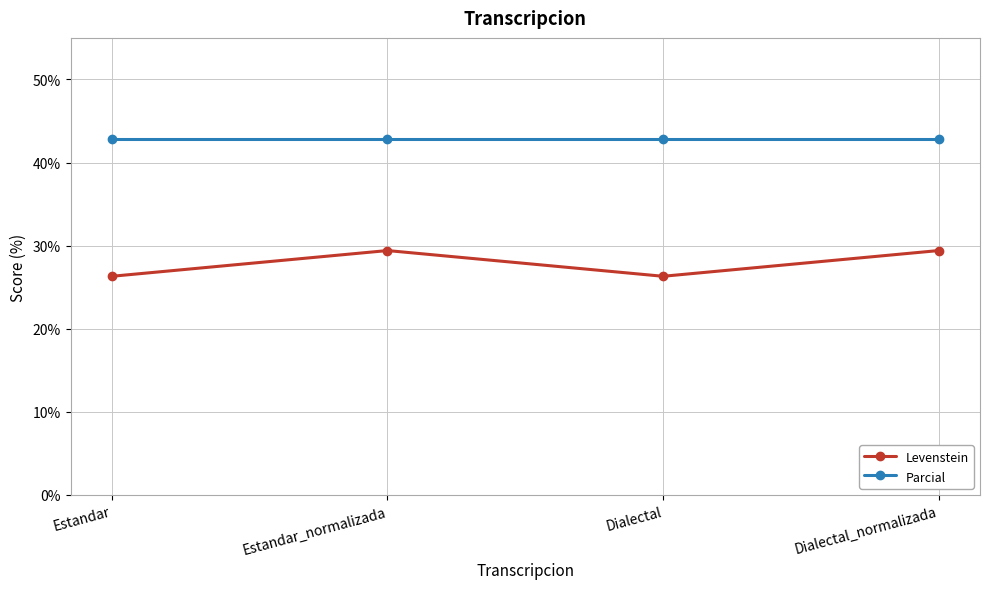

How many data points does each series have?

4